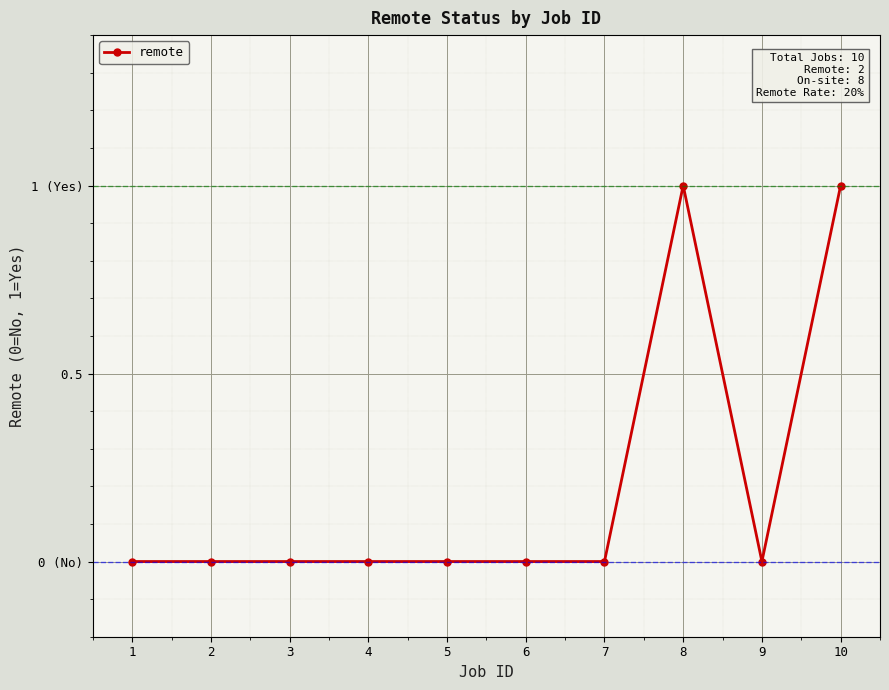

What is the greatest value displayed?

1